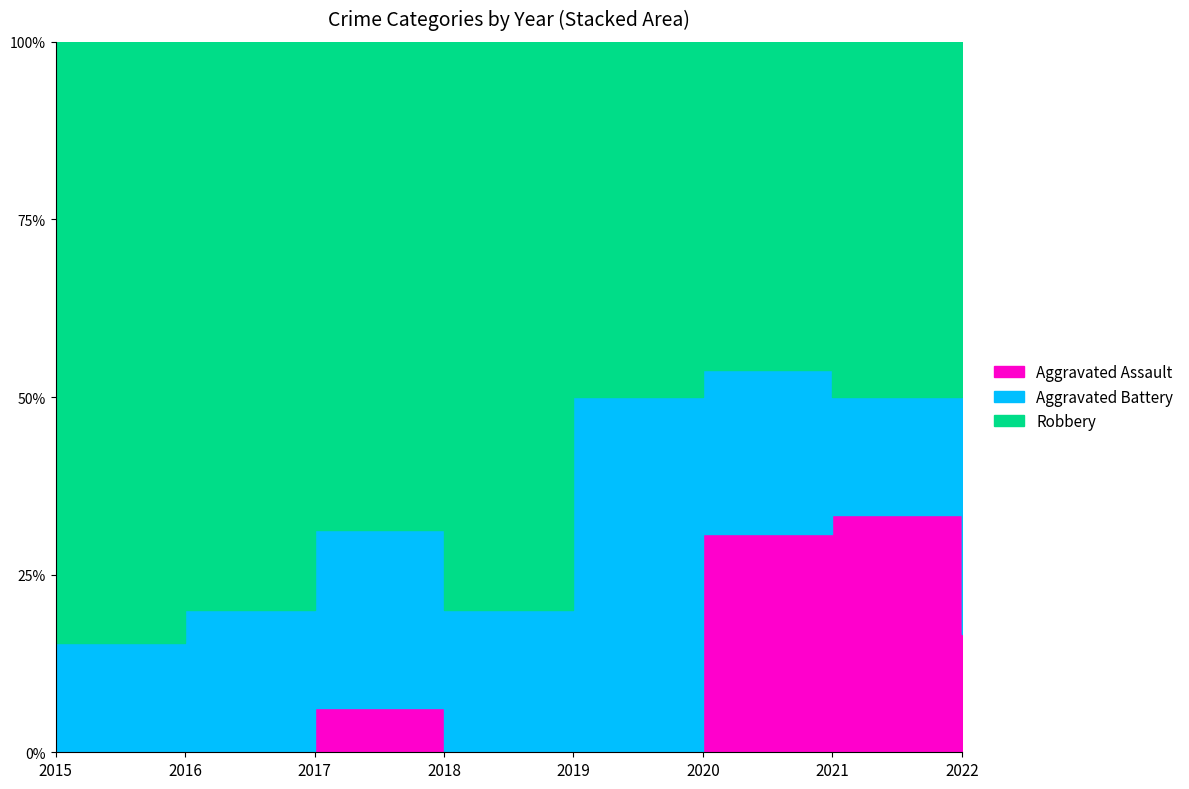

Which has a higher value, 2018 or 2020?

2020